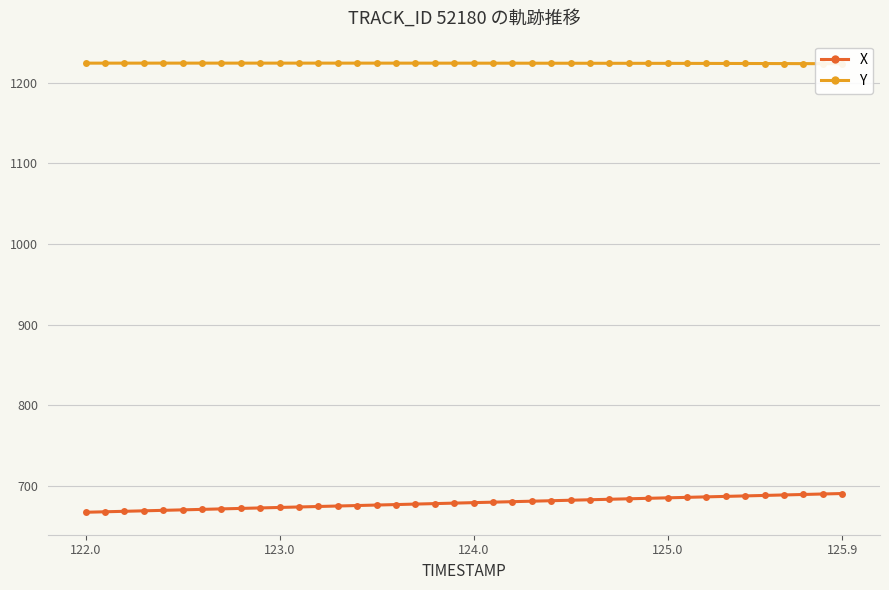

Is it true that X equals 690.4 at 125.9?

True